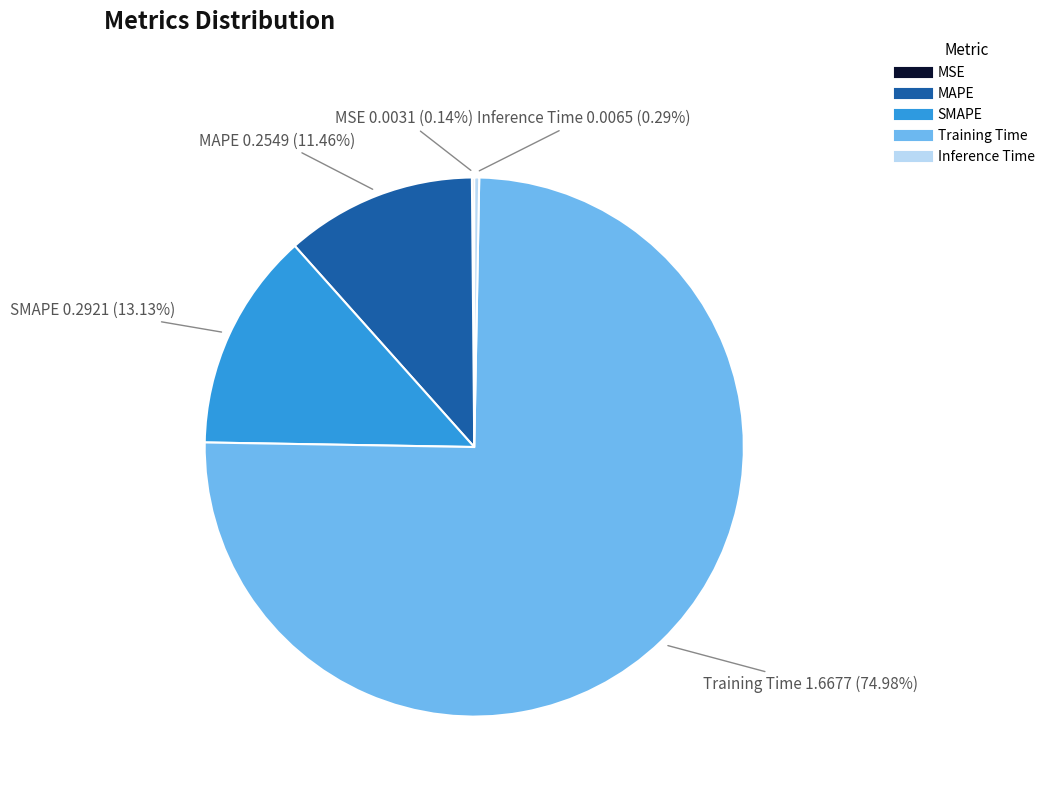

To the nearest percent, what is the difference between the SMAPE and Training Time slice percentages?

62%